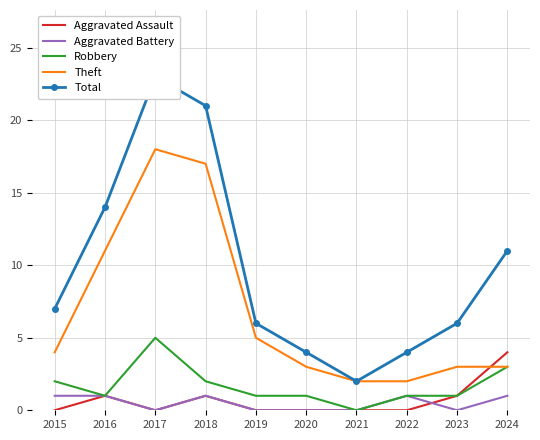

Which series has the largest Y range (max minus min)?

Total